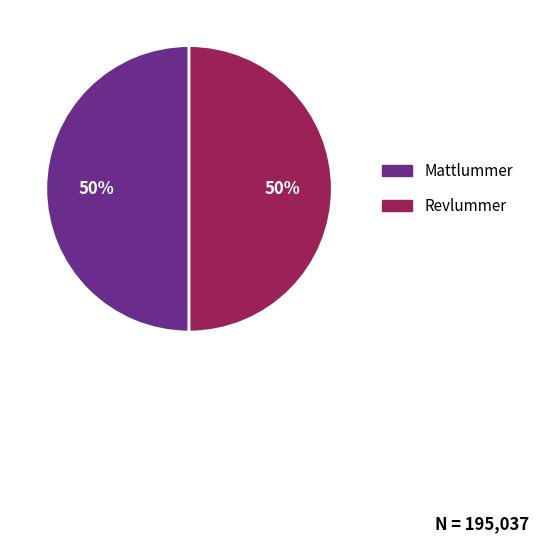

To the nearest percent, what percentage of the pie is Revlummer?

50%